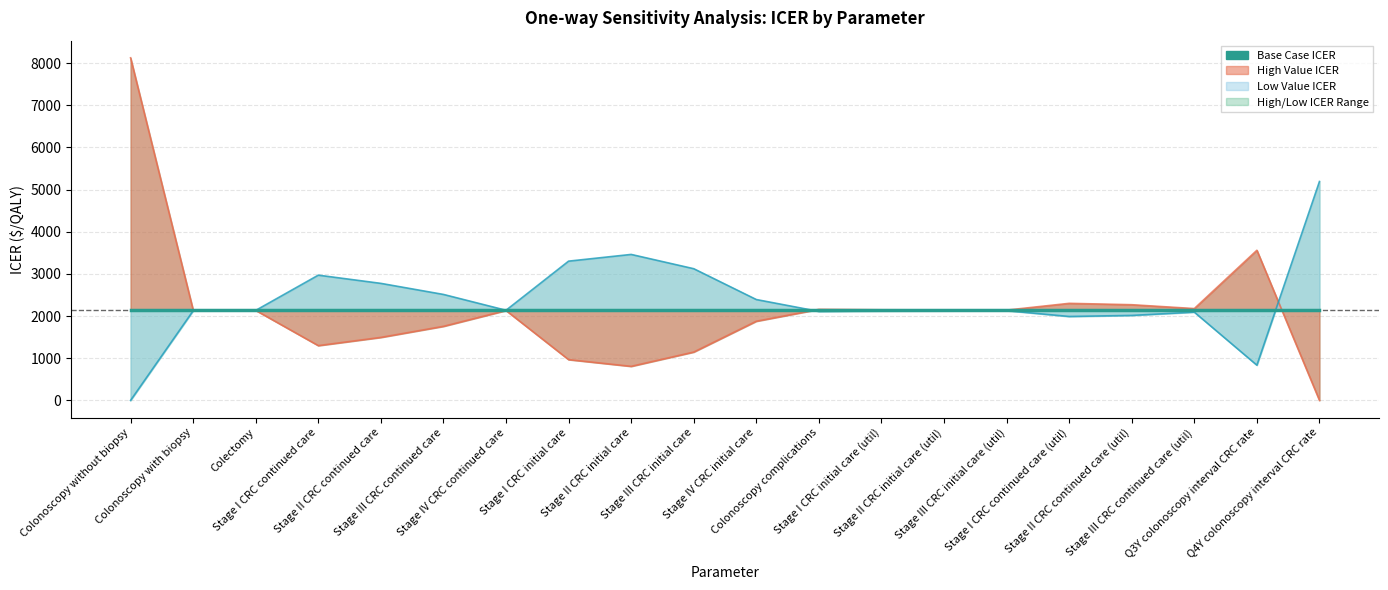

What is the difference between the maximum and minimum values in the high_icer series?

8123.6